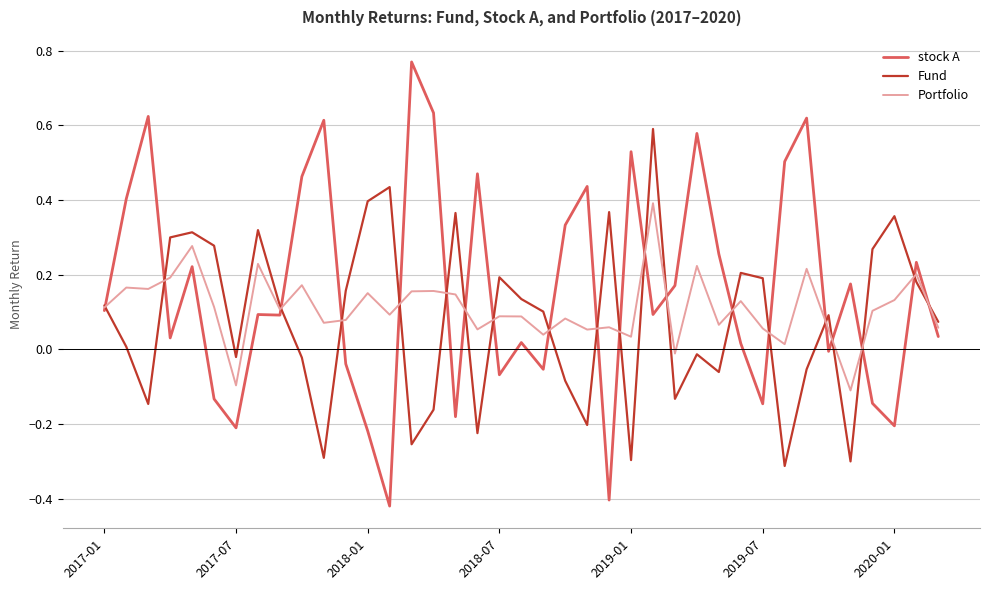

Which series has the largest range (max minus min)?

stock A